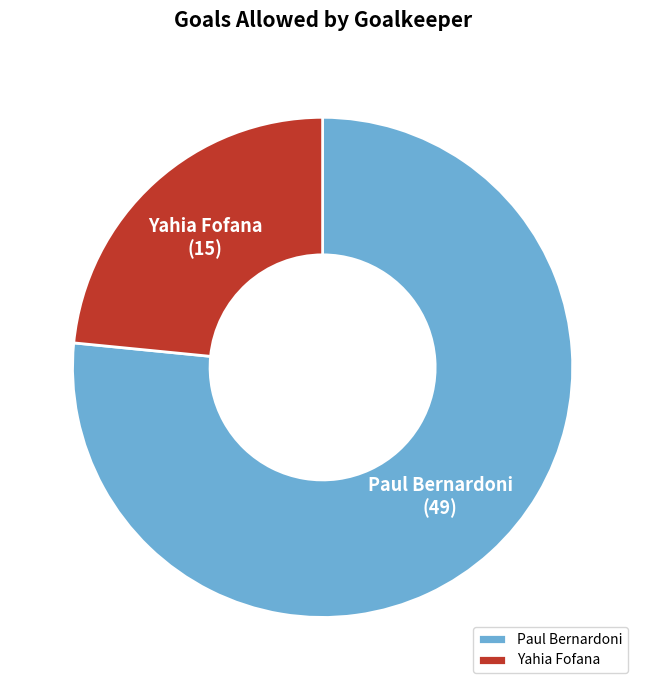

How many slices are in this pie chart?

2